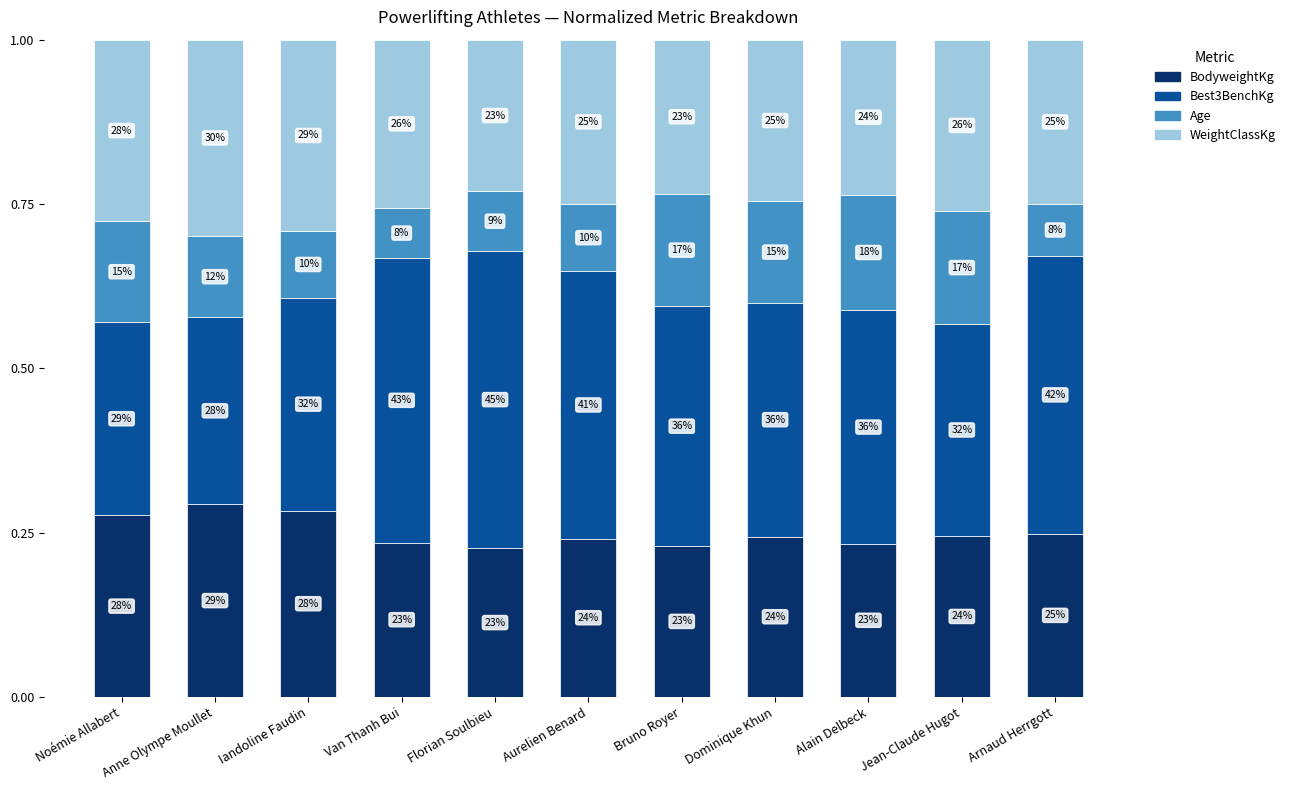

Rank the series by their maximum value, from highest to lowest.

Best3BenchKg, WeightClassKg, BodyweightKg, Age